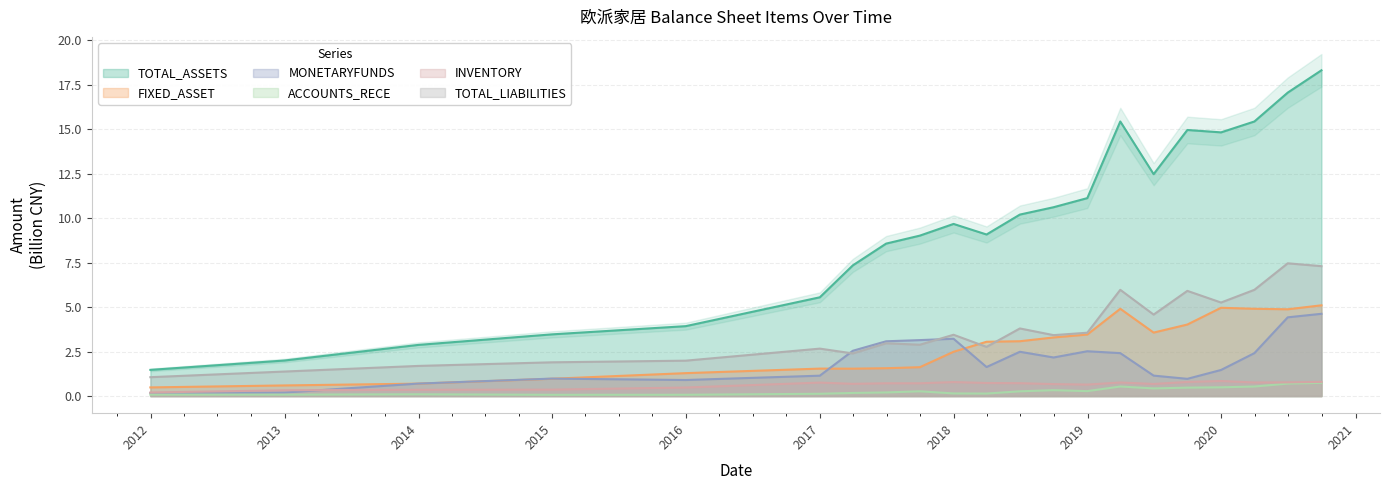

True or false: TOTAL_LIABILITIES has more than 1 interior local peaks.

True